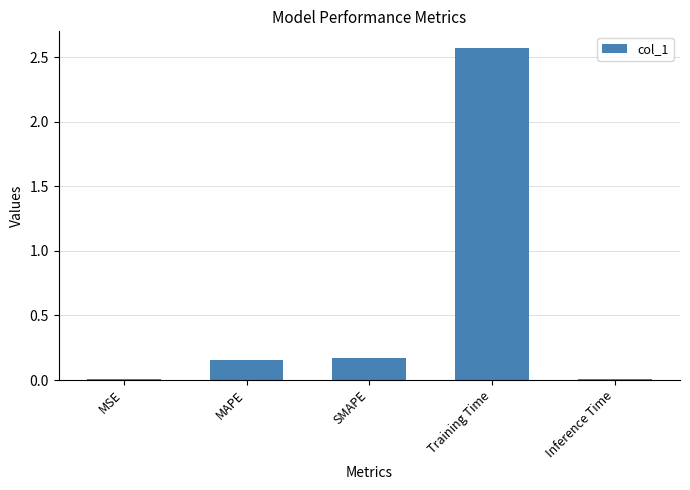

The value at Inference Time is 0.0. True or false?

True